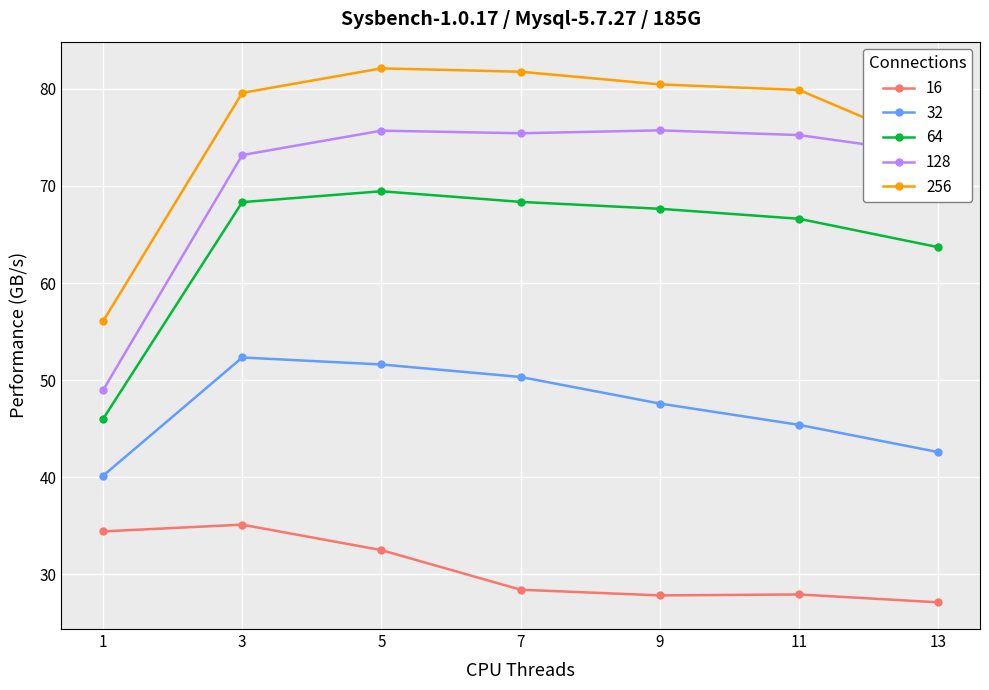

Which series has the largest range (max minus min)?

128